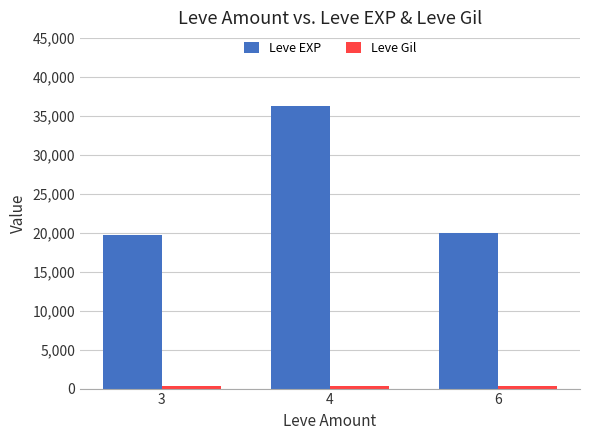

At how many categories does at least one series exceed 12071?

3